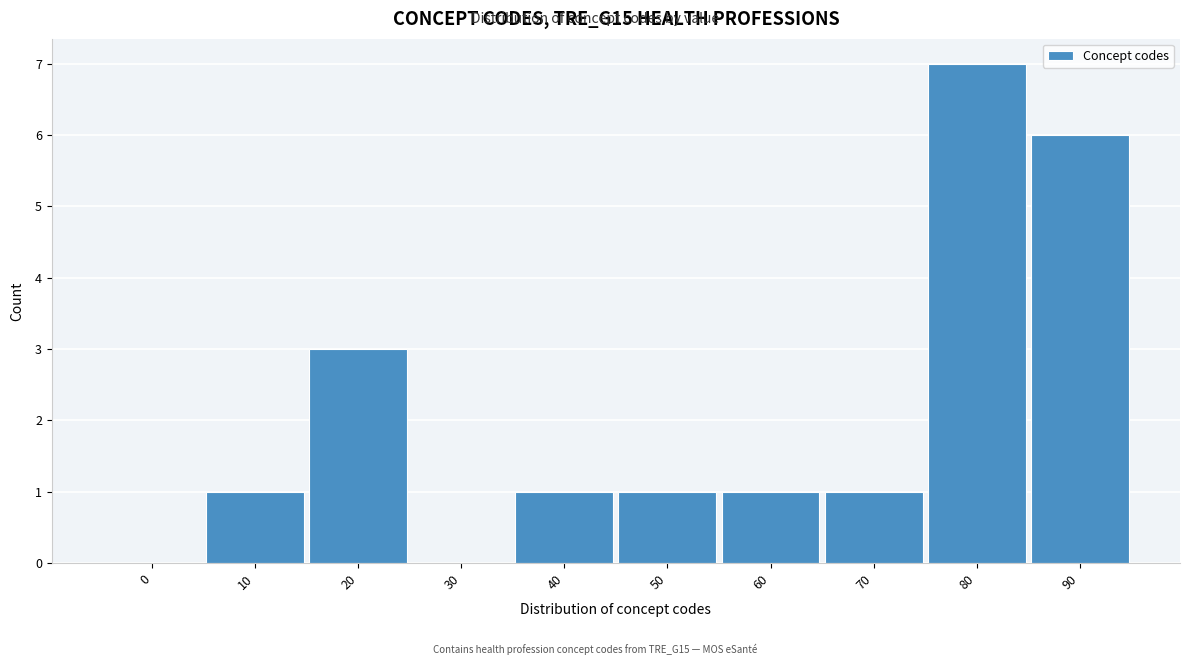

Reading left to right, list all the values displayed in this chart.

0=0	10=1	20=3	30=0	40=1	50=1	60=1	70=1	80=7	90=6